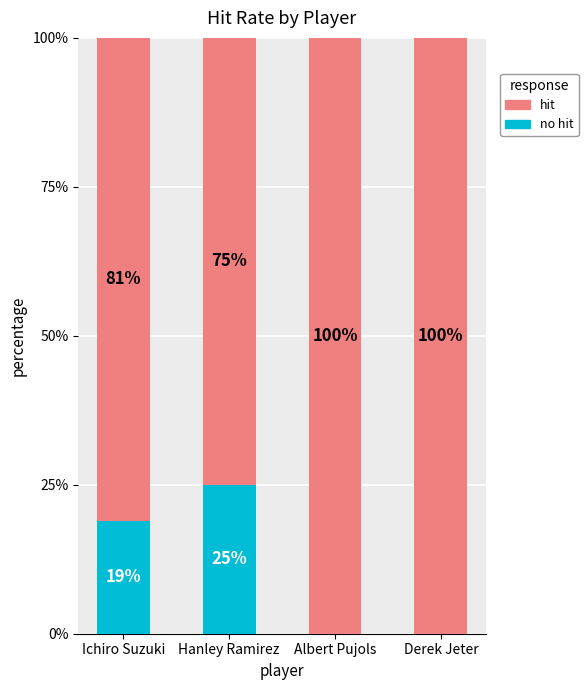

What is the total value across all series at Ichiro Suzuki?

100